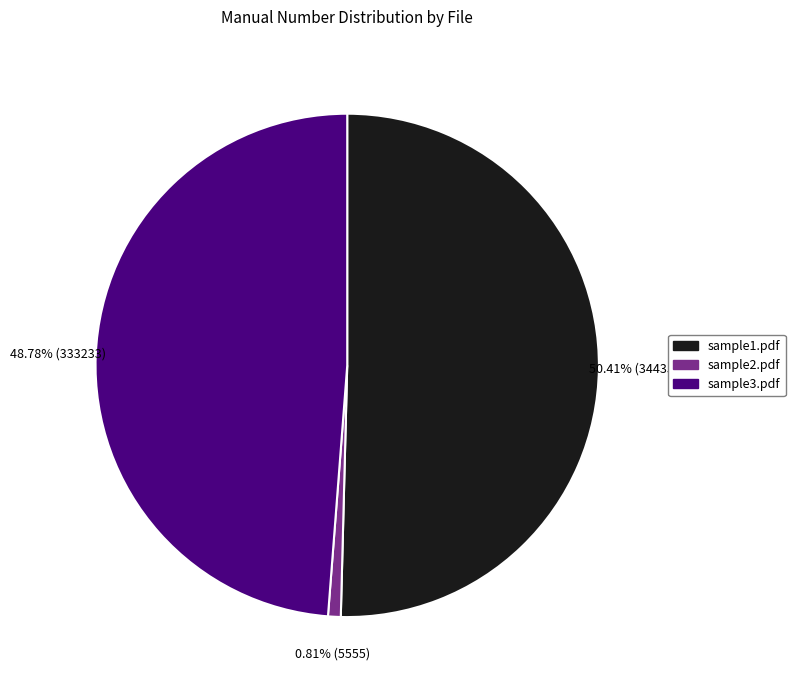

Does sample1.pdf represent more than half of the total?

Yes